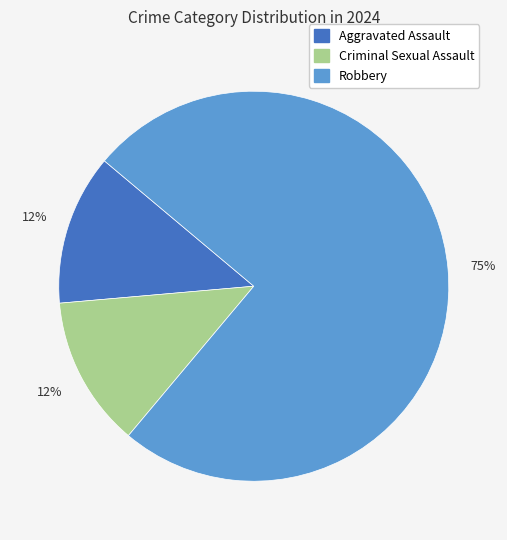

To the nearest percent, what is the average slice percentage?

33%